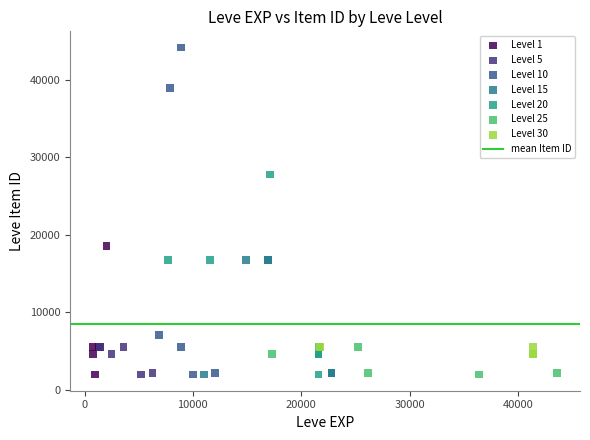

Which series has the largest Y range (max minus min)?

Level 10